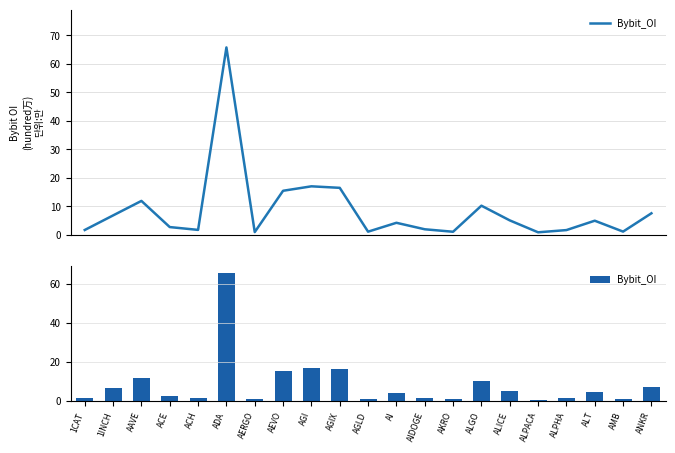

Which label corresponds to the largest value in the chart?

ADA